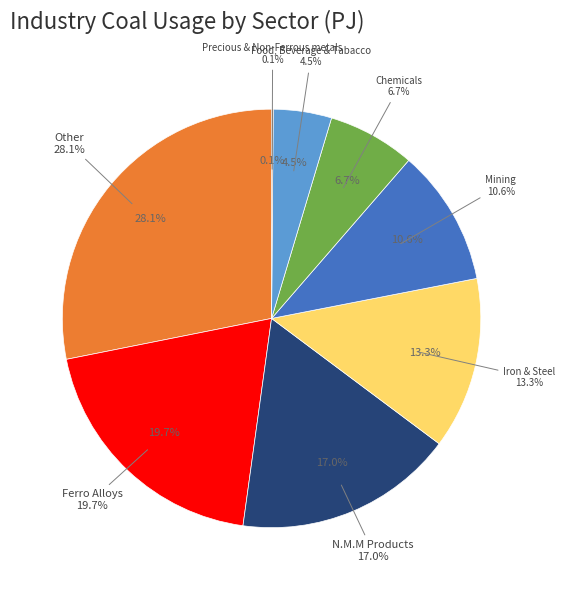

True or false: Mining accounts for 11% of the total.

True